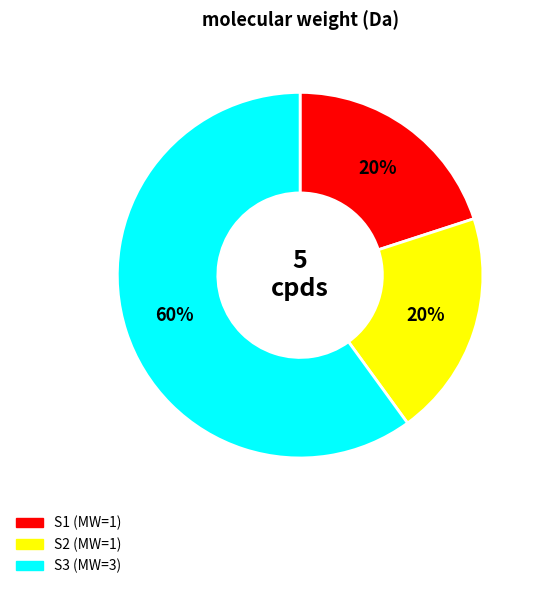

Does any single category account for the majority?

Yes